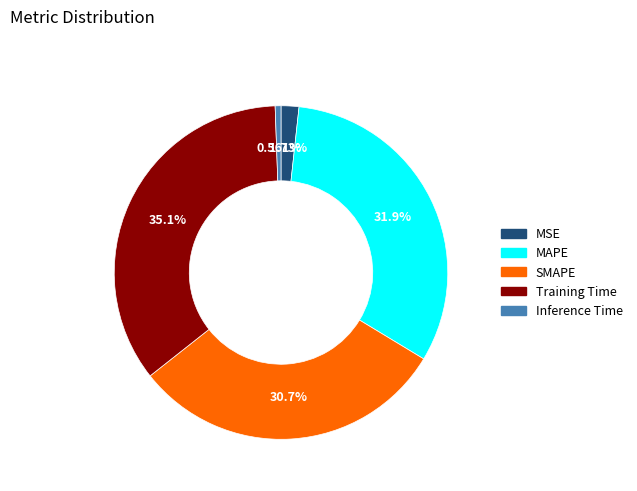

To the nearest percent, what portion does Training Time represent?

35%